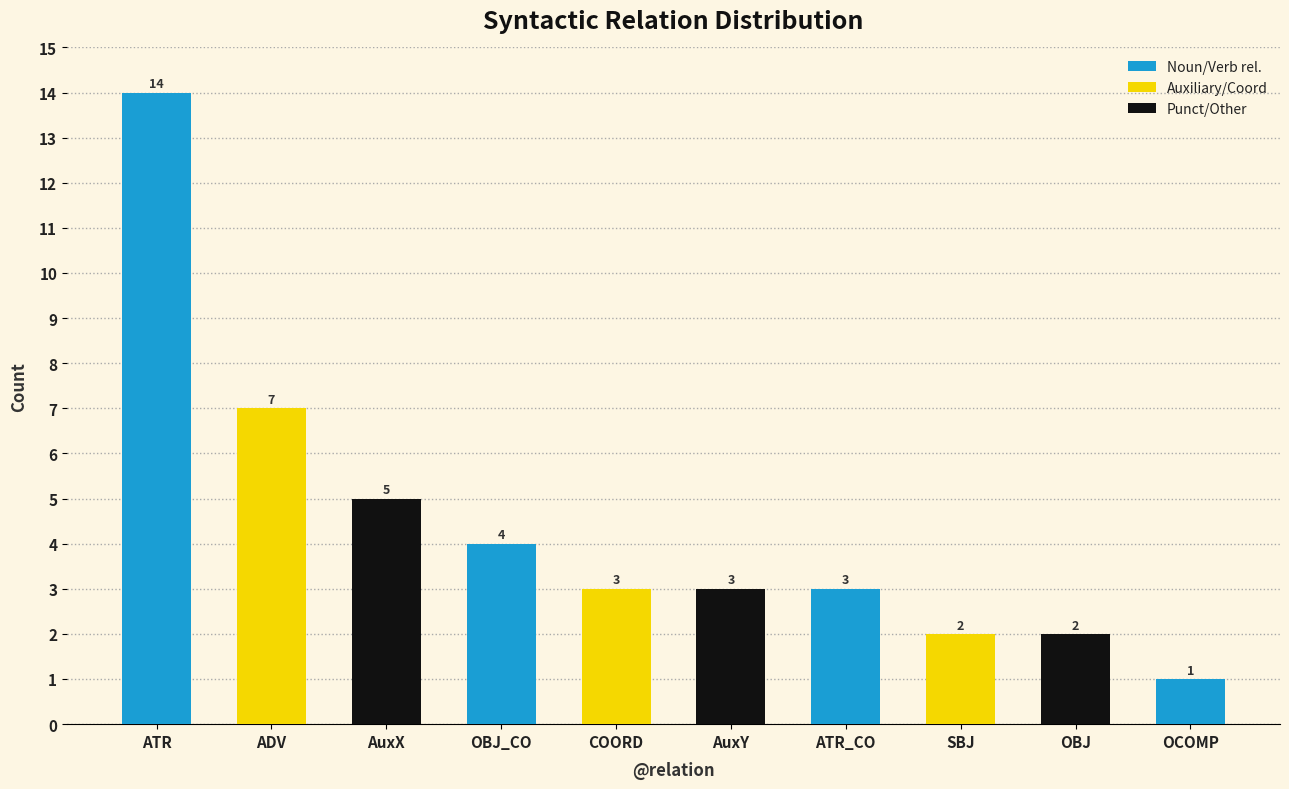

The chart shows a value of 1 at COORD. True or false?

False